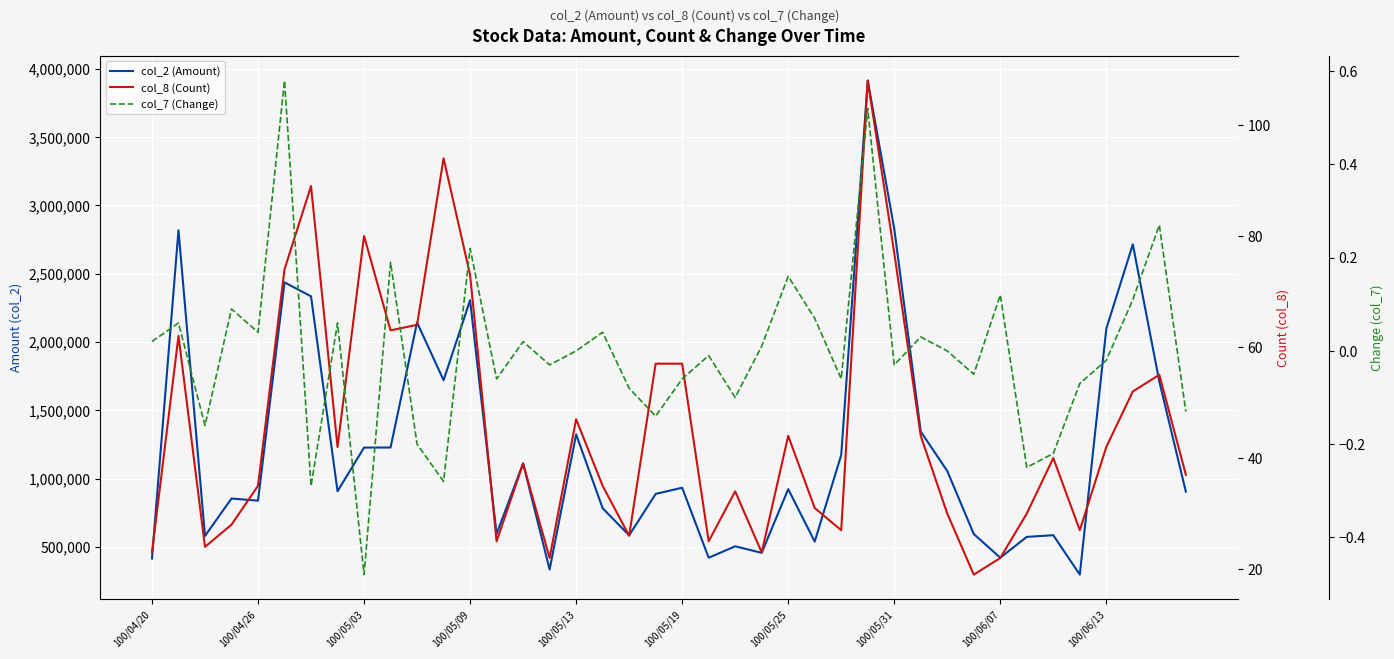

Which category has the lowest value in the col_2 (Amount) series?

35